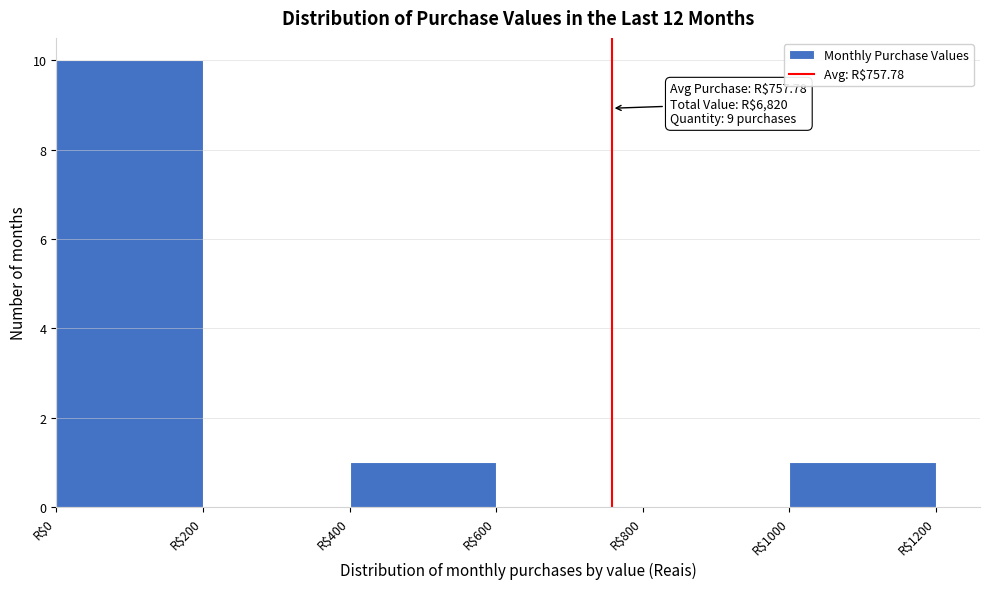

Which range on the x-axis has the tallest bar?

0 to 200